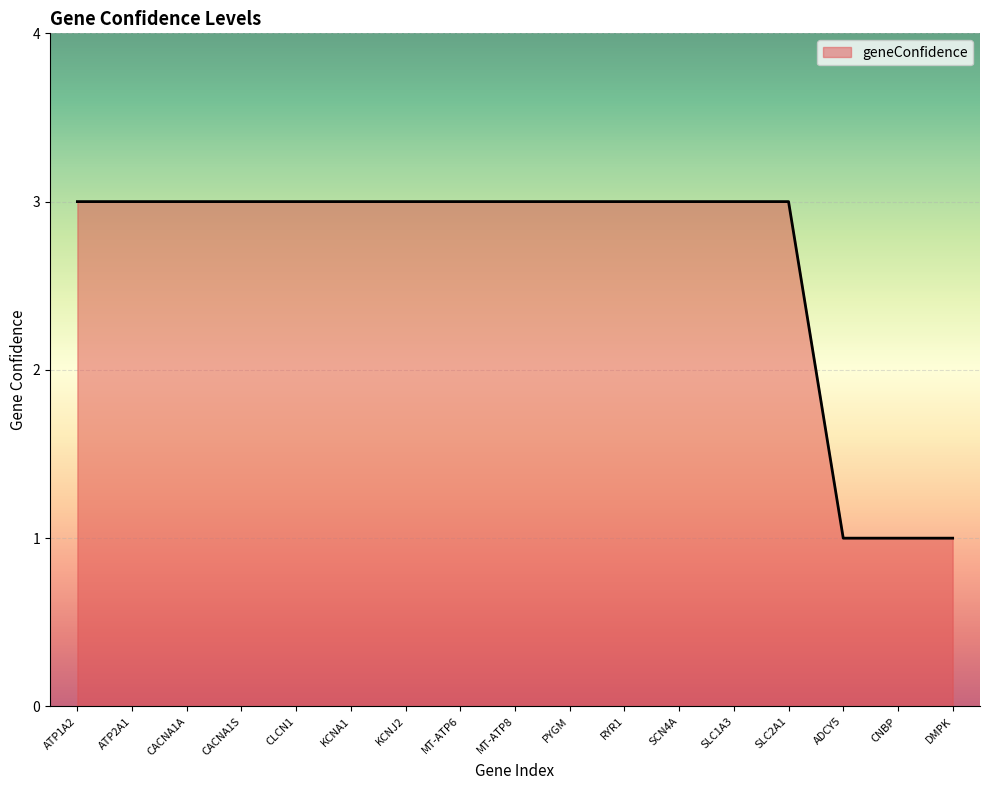

How many distinct data groups are displayed?

1